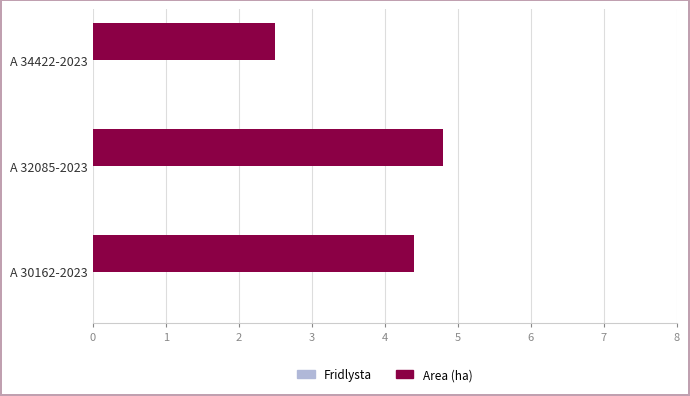

How many categories are shown in the chart?

3